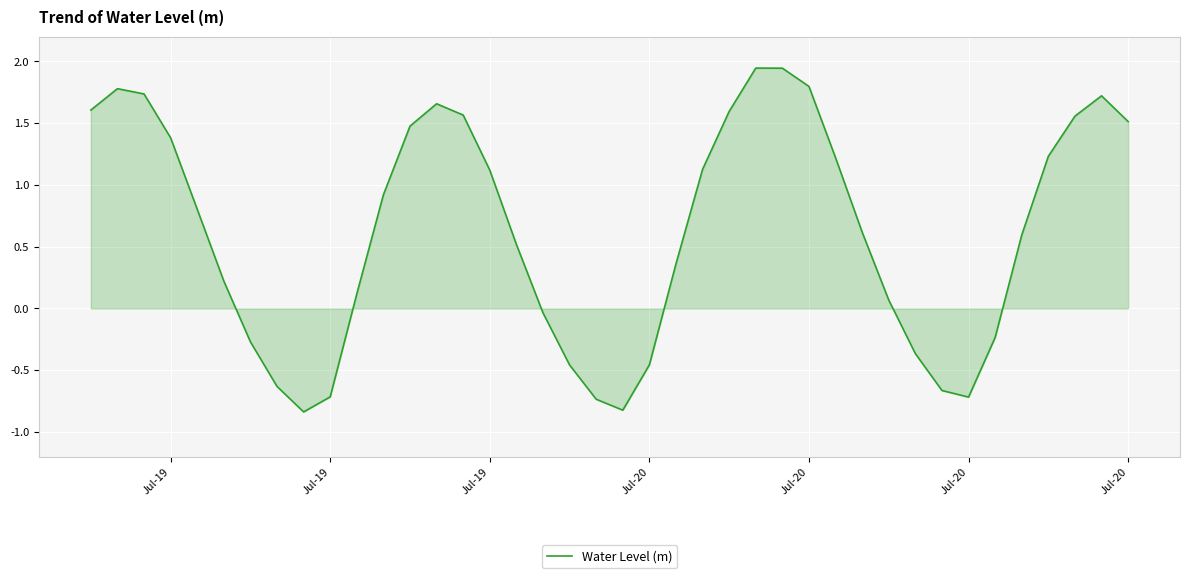

How many values are above zero?

27